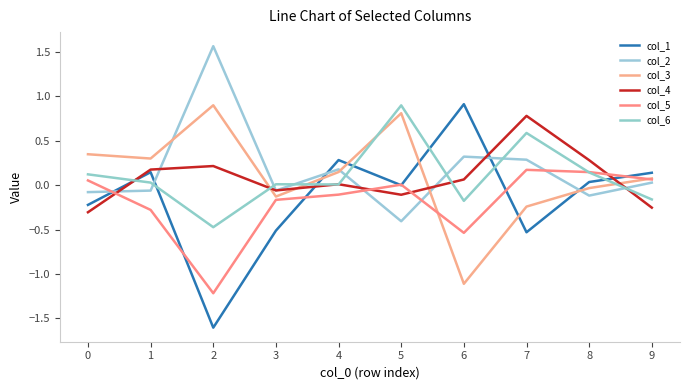

What are all the series names shown in the legend?

col_1, col_2, col_3, col_4, col_5, col_6